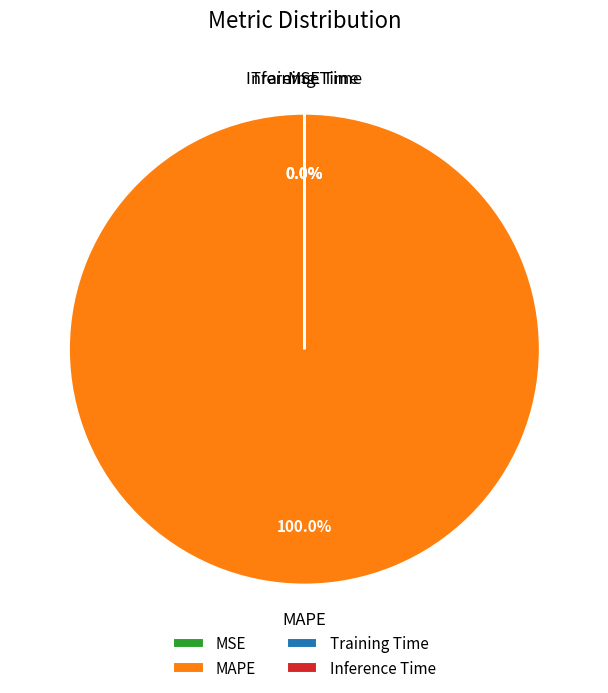

To the nearest percent, what portion does MAPE represent?

100%